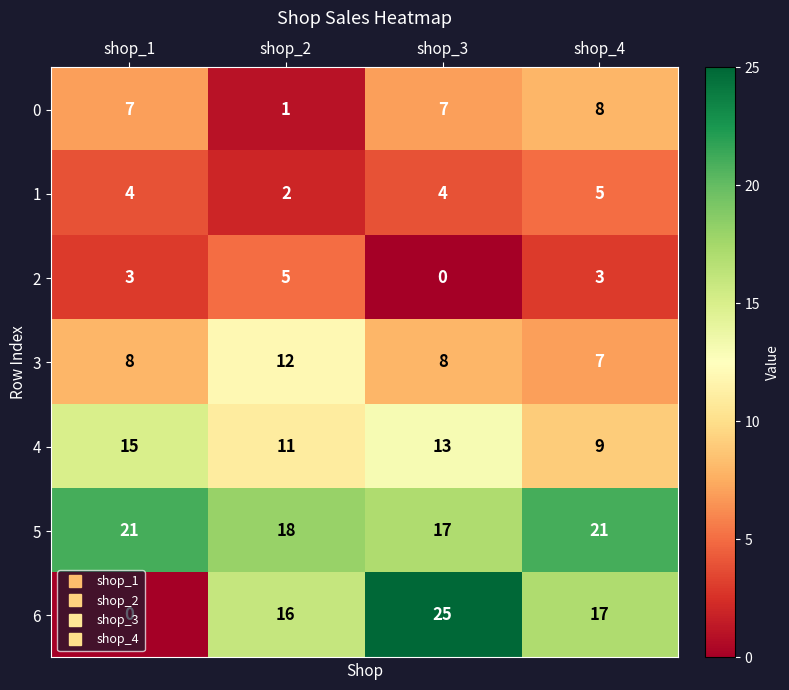

At shop_3, list the series in order from largest to smallest.

6, 5, 4, 3, 0, 1, 2